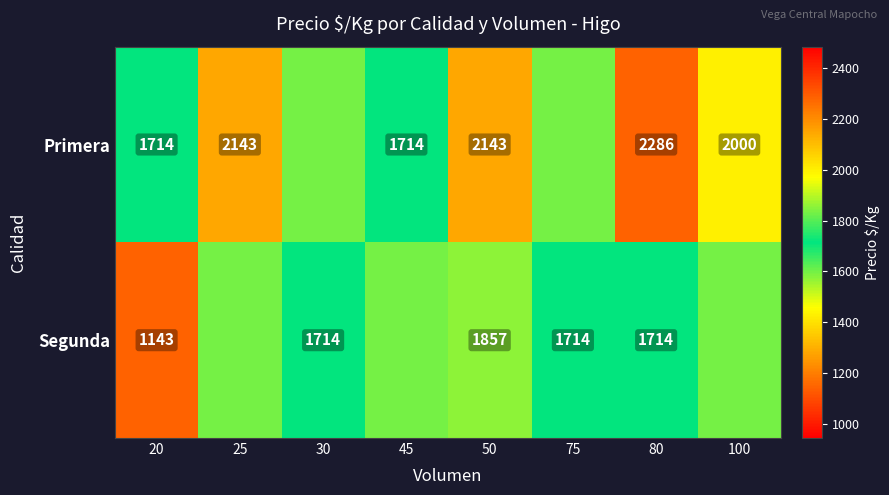

What is the difference between the maximum and minimum values in the Segunda series?

714.0